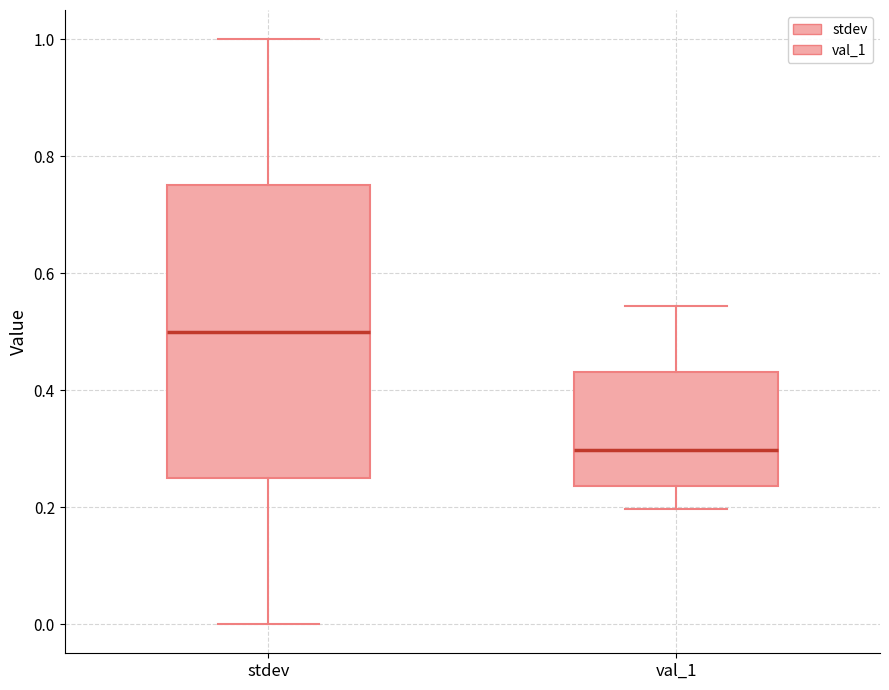

Which box's median line is the highest?

stdev